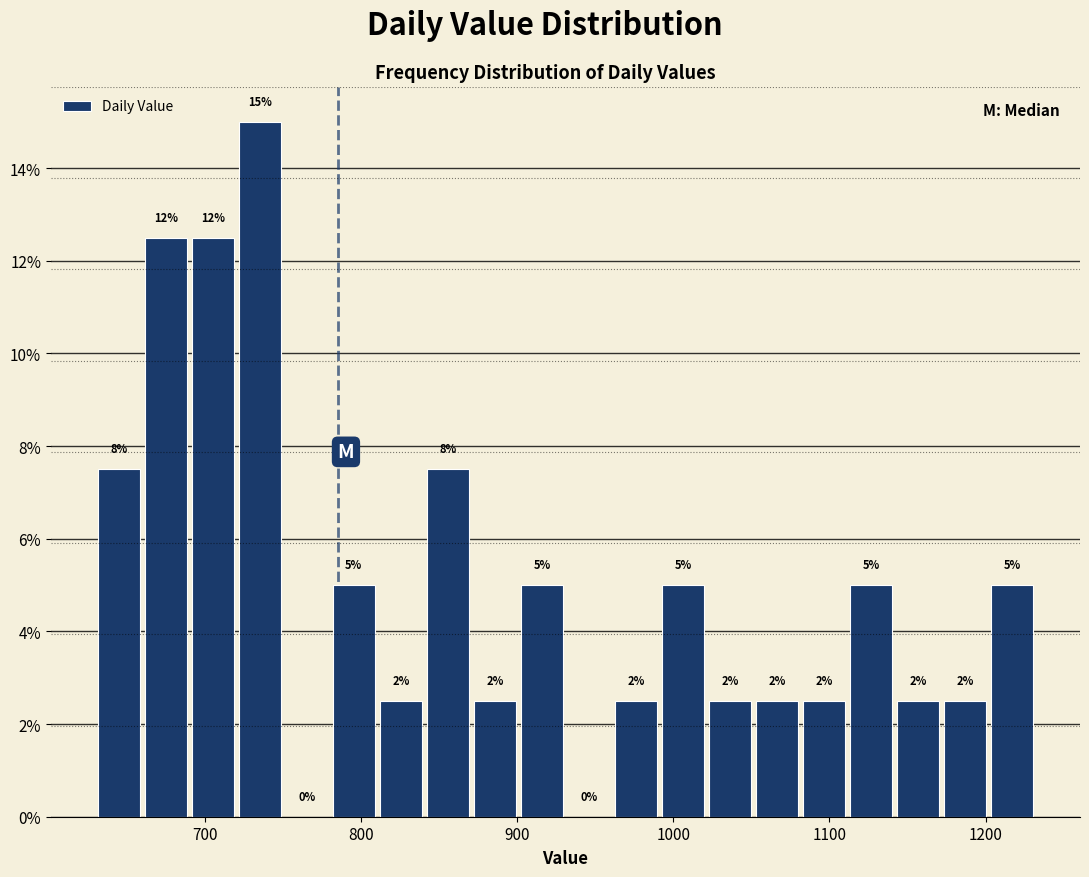

Around what value on the x-axis is the tallest bar? Give the approximate position of its centre, as read against the axis.

740